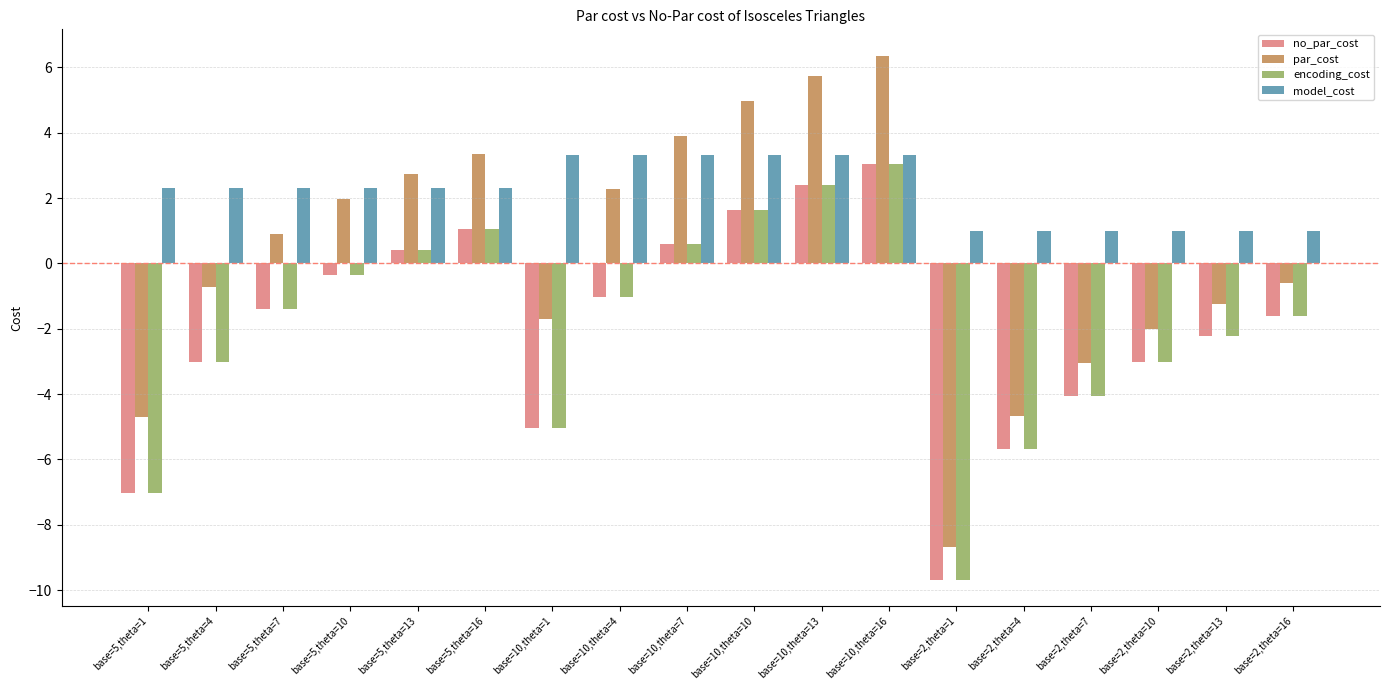

Count the number of data series in this chart.

4